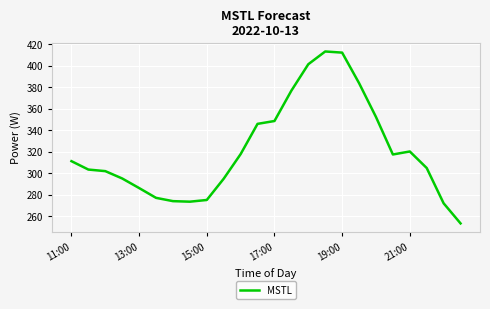

What is the difference between the maximum and minimum values?

159.8